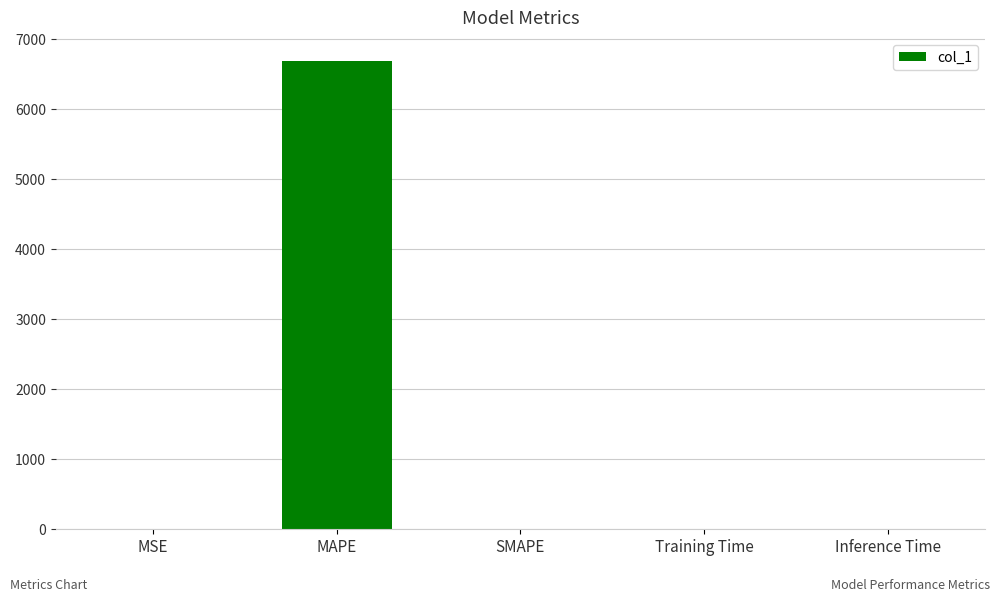

What is the sum of all values?

6686.2